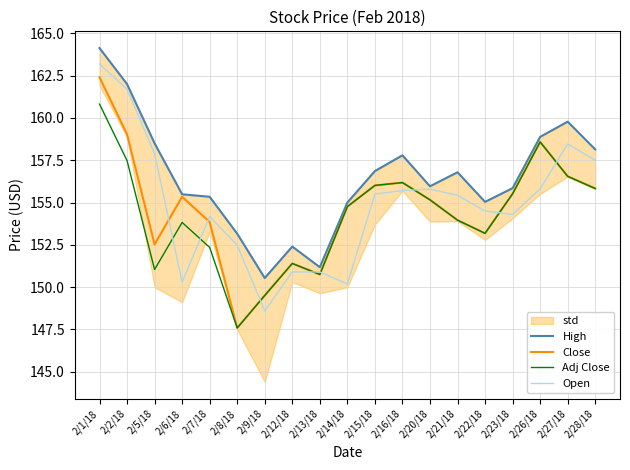

Which series has the largest total across all categories?

High